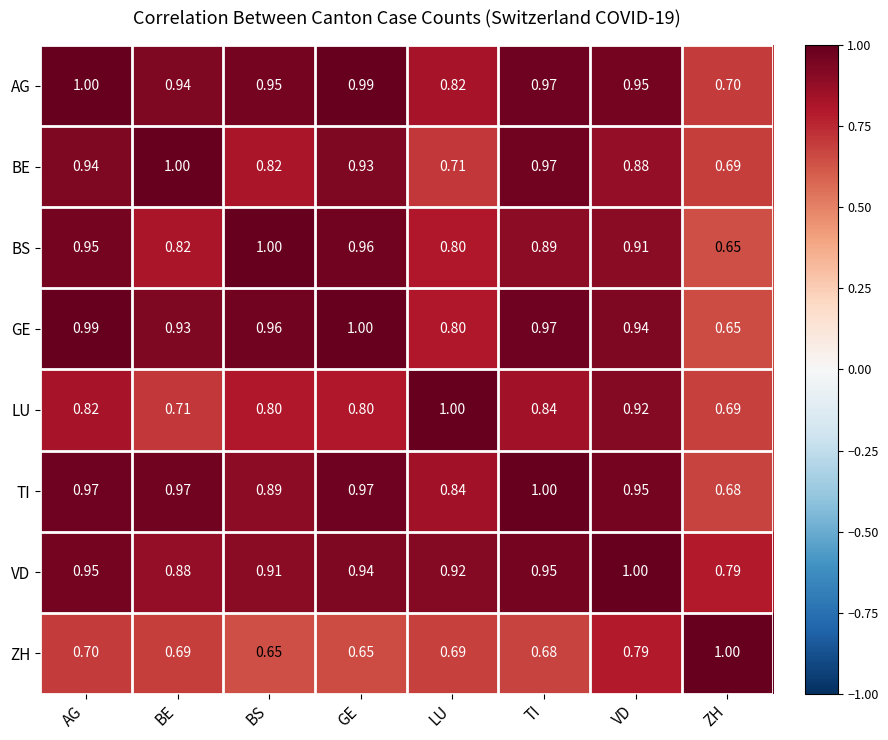

At how many categories does at least one series exceed 0?

8